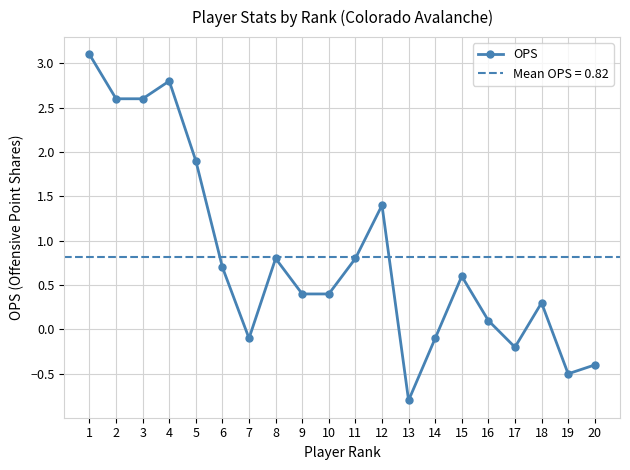

How many points are higher than both their immediate neighbors (excluding endpoints)?

5